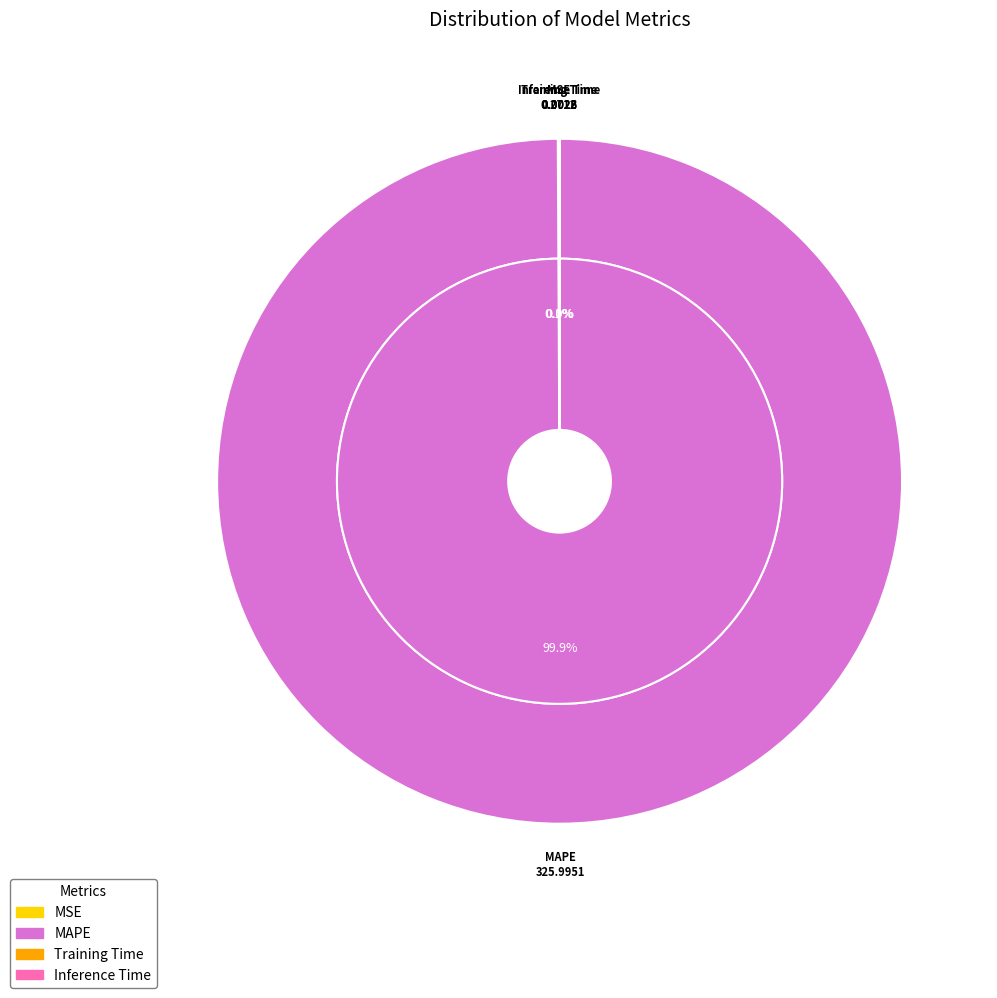

How many slices are in this pie chart?

4